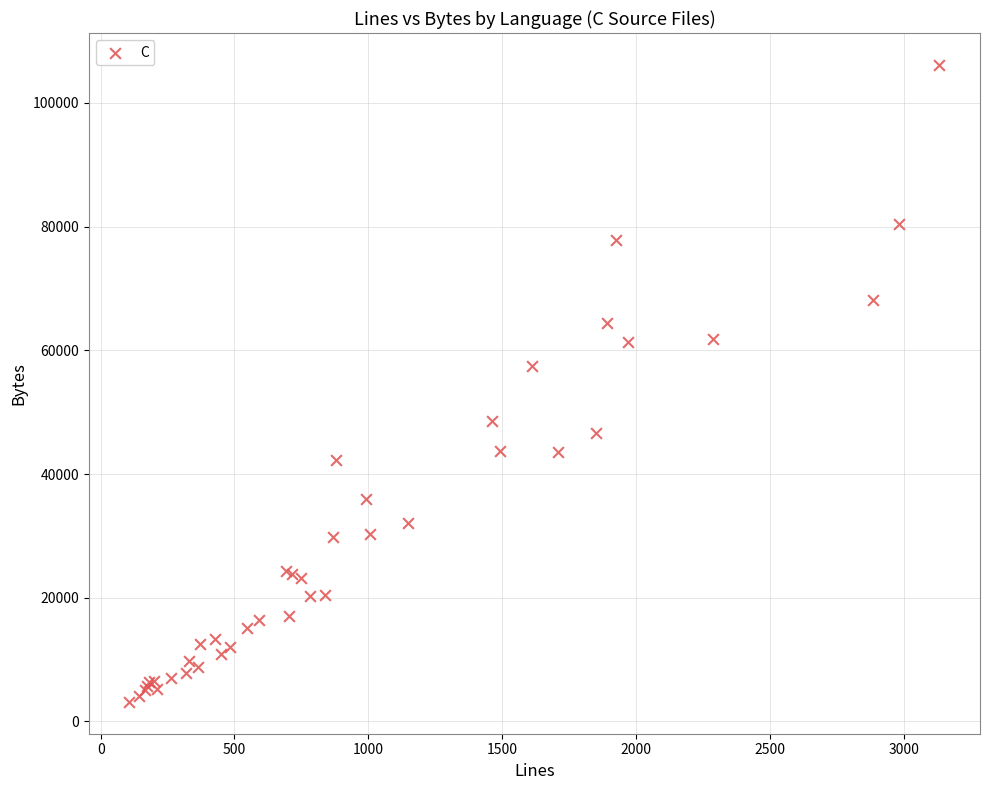

What Y value in the scatter plot is closest to 54659?

57441